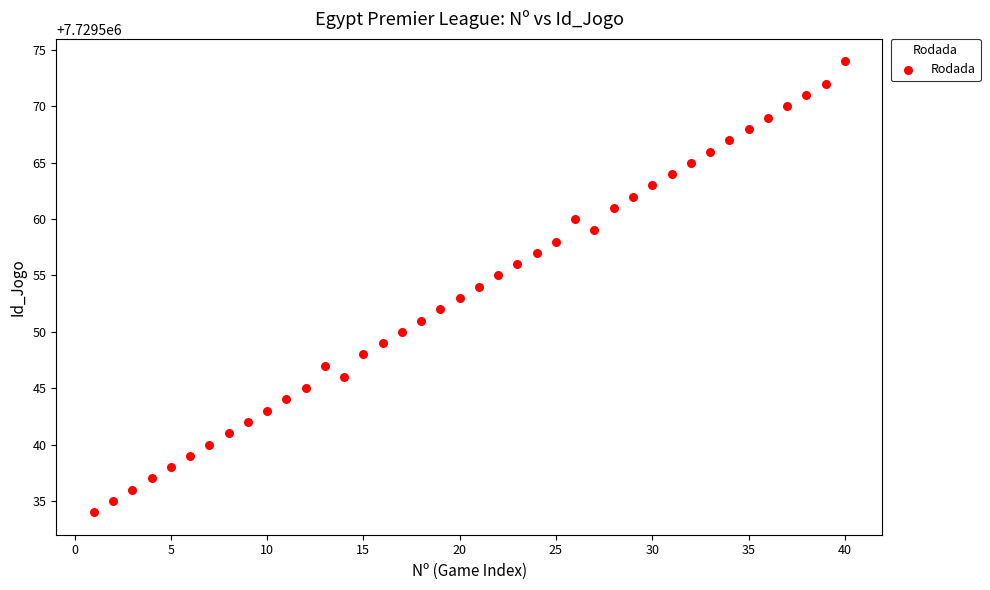

What is the range of X values (max minus min)?

39